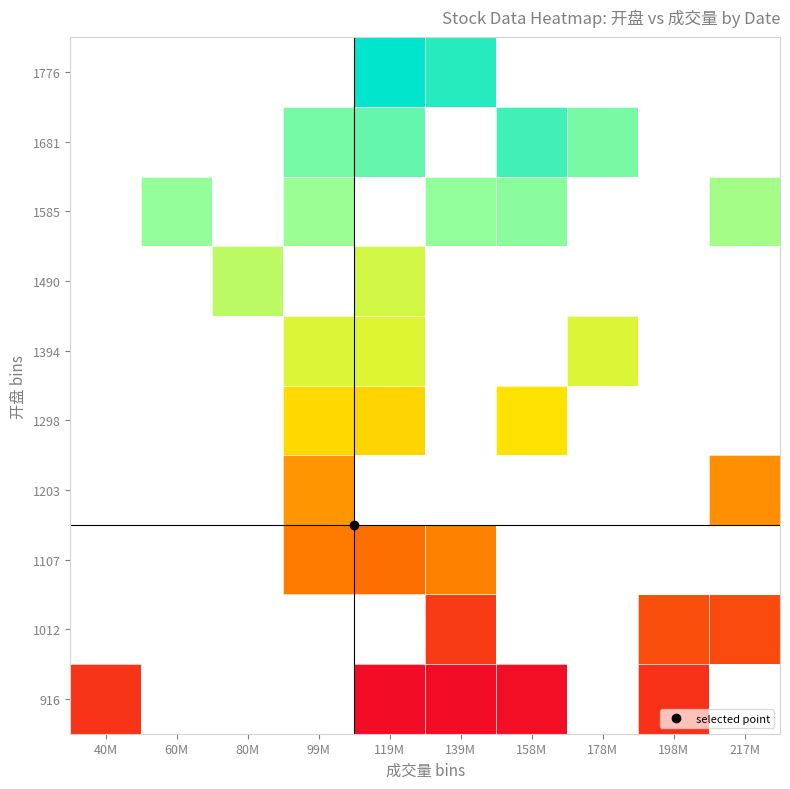

At which category does the chart reach its minimum across all series?

119M